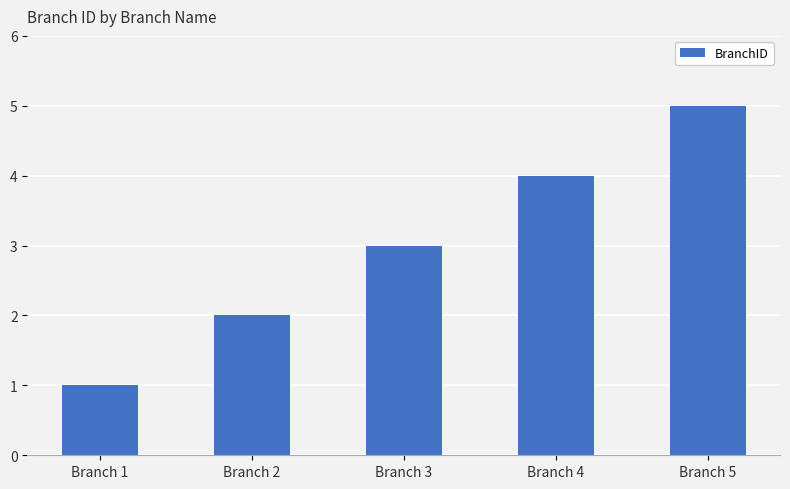

Reading left to right, list all the values displayed in this chart.

Branch 1=1	Branch 2=2	Branch 3=3	Branch 4=4	Branch 5=5